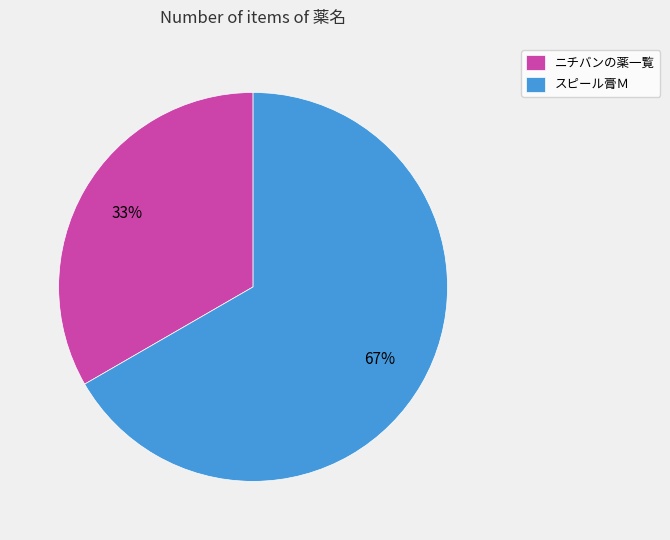

Which has a higher value, ニチバンの薬一覧 or スピール膏Ｍ?

スピール膏Ｍ